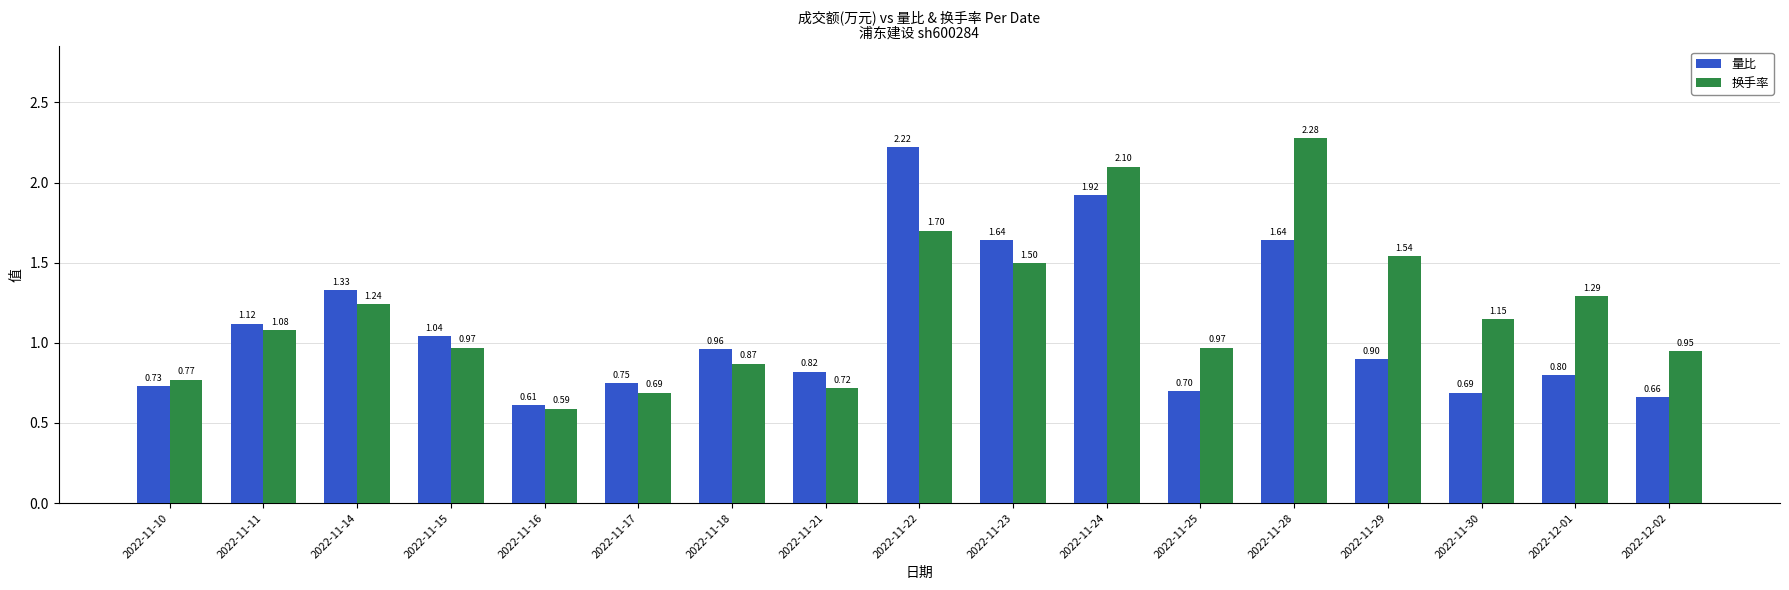

What are all the series names shown in the legend?

量比, 换手率